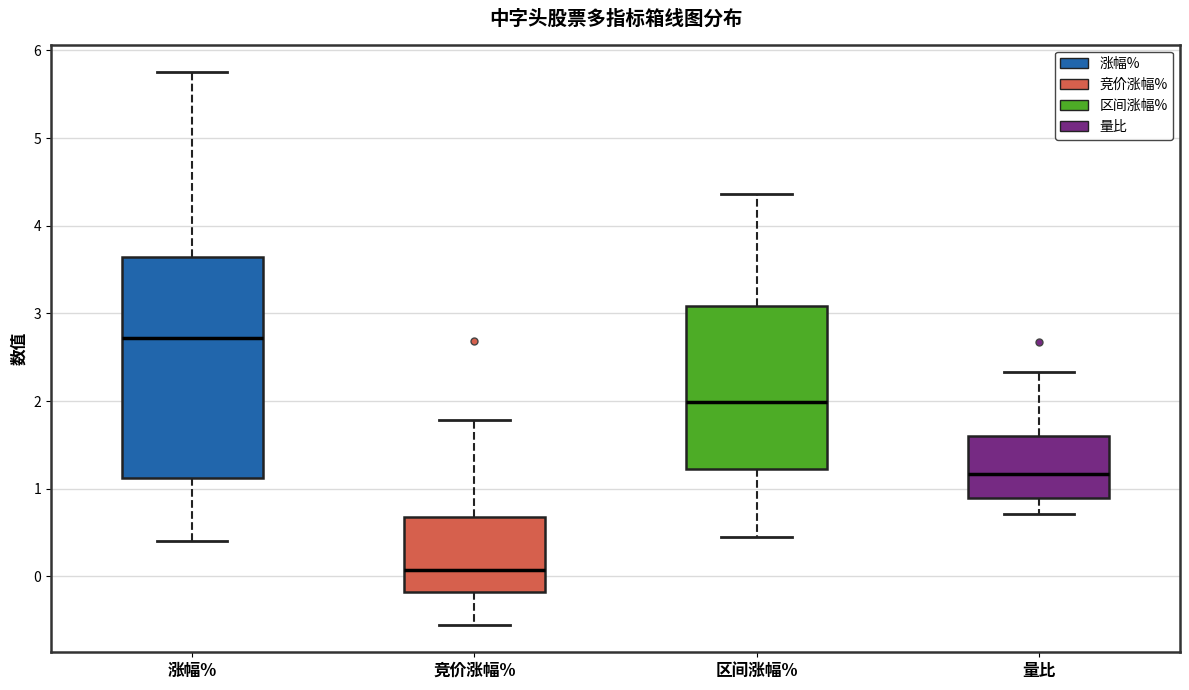

Comparing the boxes themselves (not the whiskers), which one is the tallest?

涨幅%